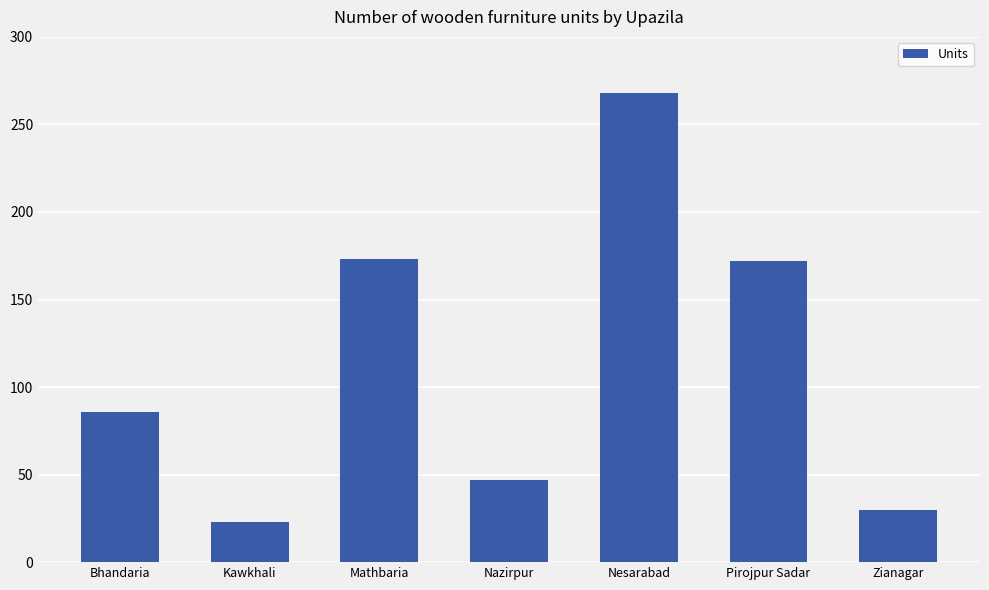

Approximately how many times larger is the value at Kawkhali compared to Pirojpur Sadar?

0.1